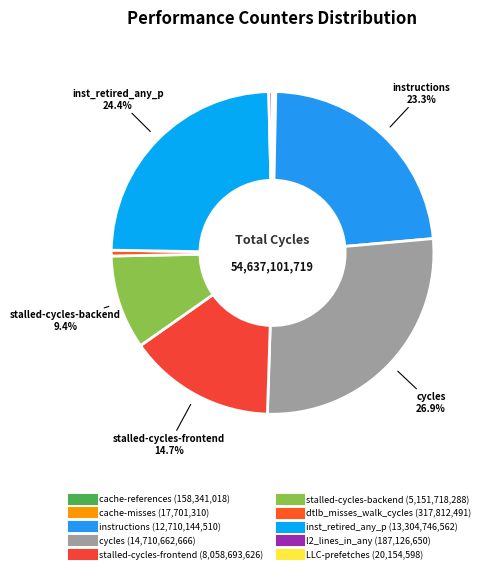

To the nearest percent, what percentage of the pie is instructions?

23%